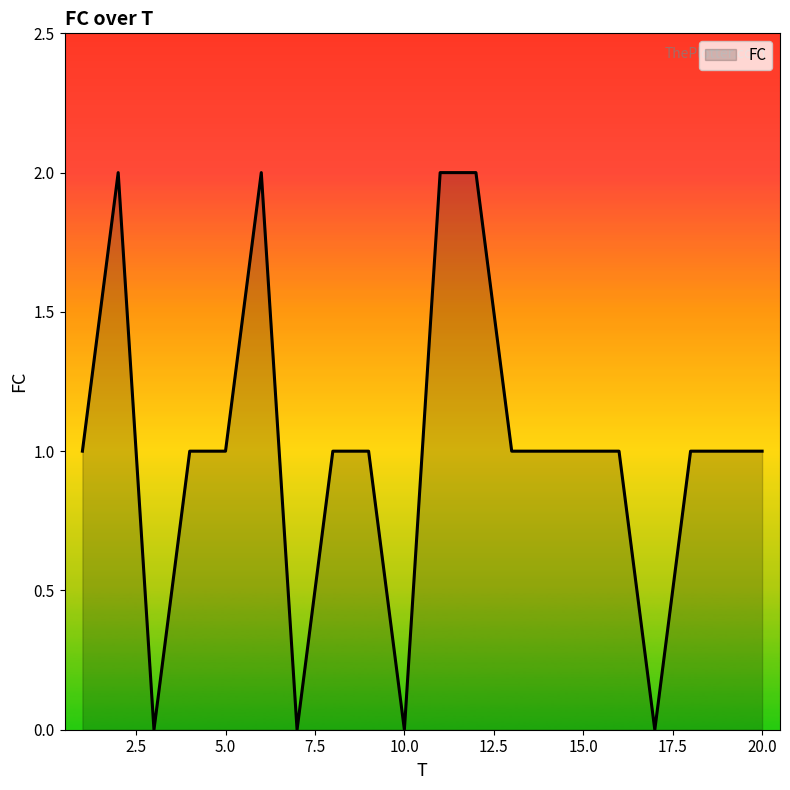

Does the chart display data point markers on the line(s)?

No